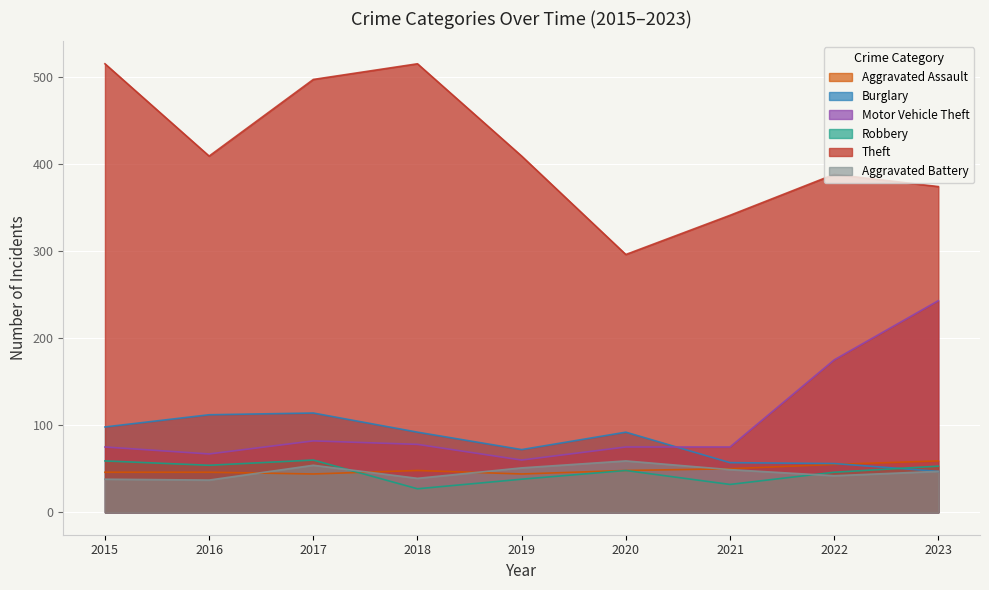

The value of Theft at 2022 is 388. True or false?

True